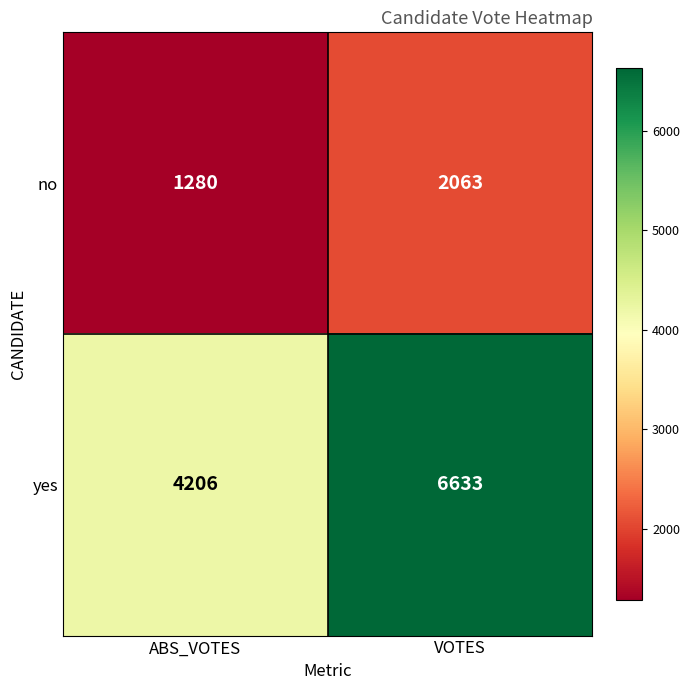

What is the sum of the yes values at ABS_VOTES and VOTES?

10839